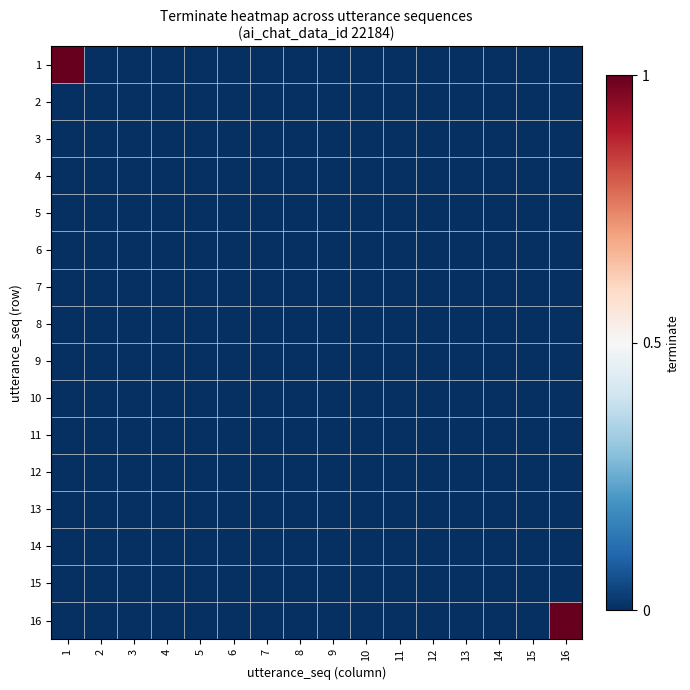

Between 1 and 16, which series saw the biggest shift?

1